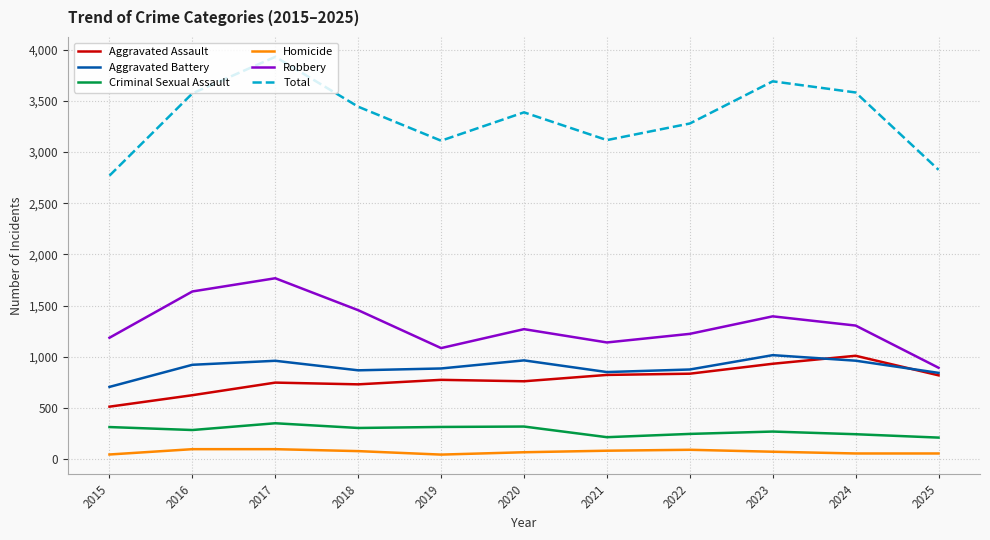

What is the maximum value shown in the chart?

3930